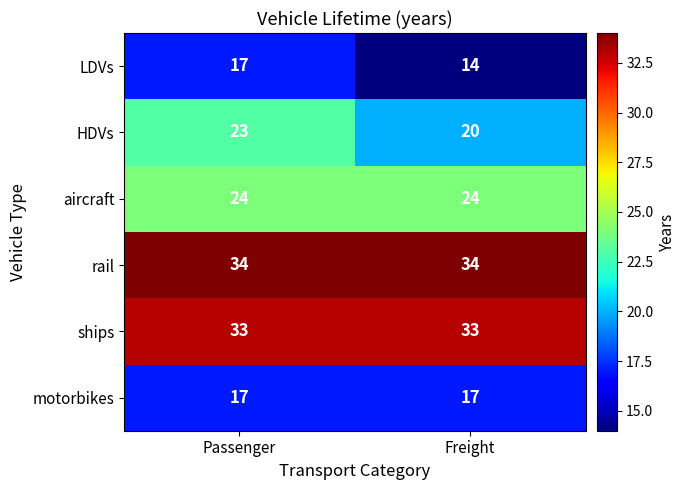

Which label corresponds to the smallest value in the chart?

Freight